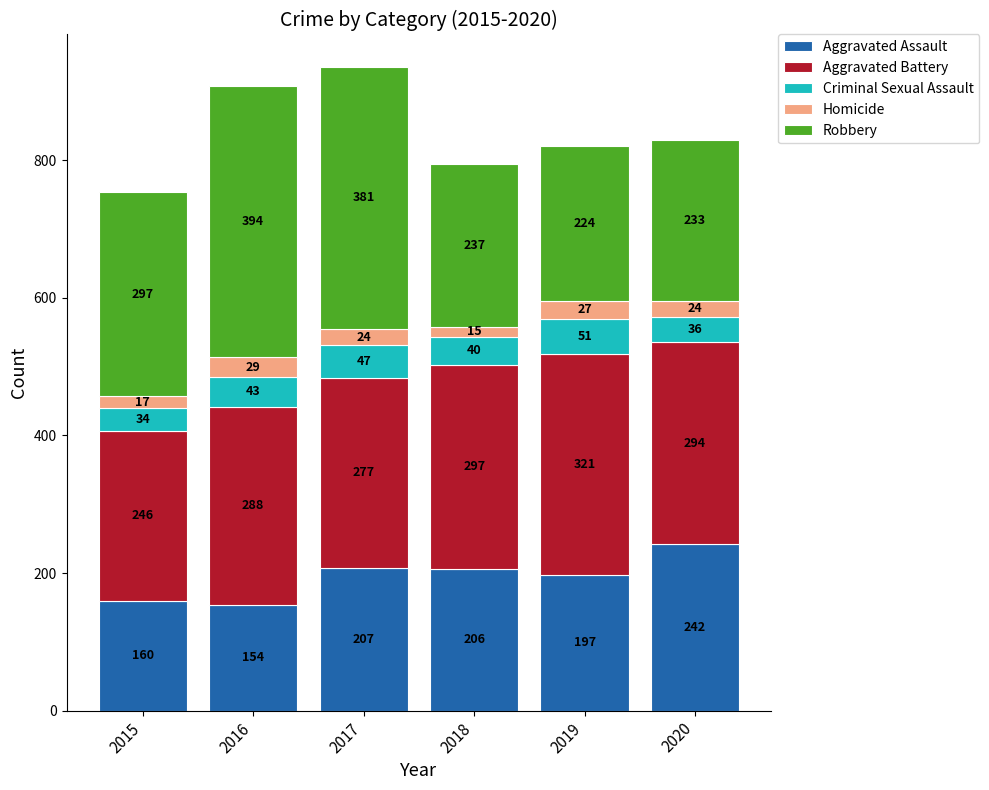

True or false: Aggravated Assault has a value of 103 at 2019.

False